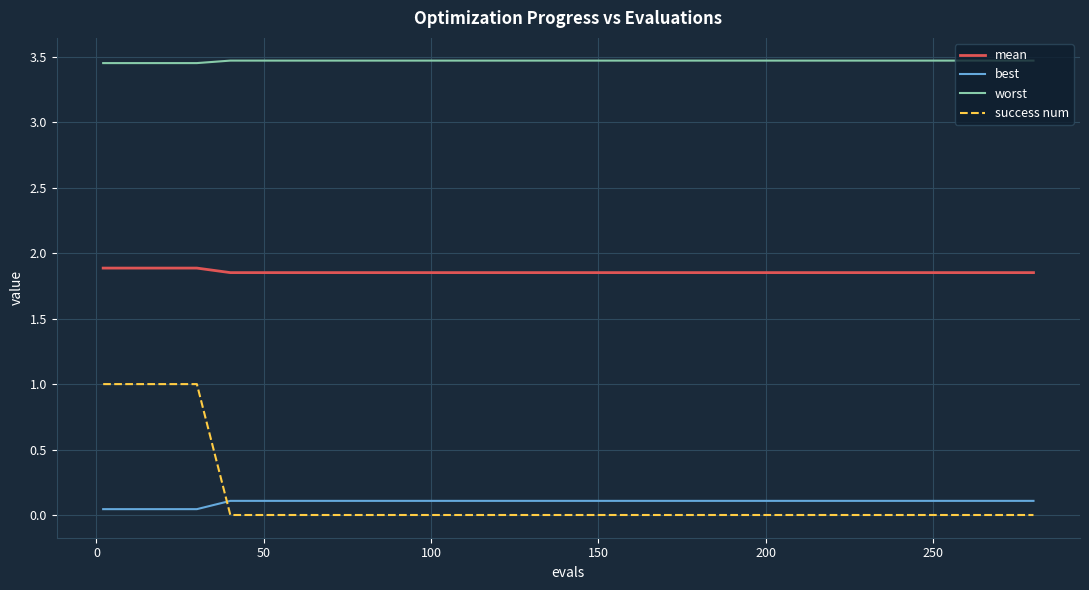

List the series in order of their peak value, highest first.

worst, mean, success num, best